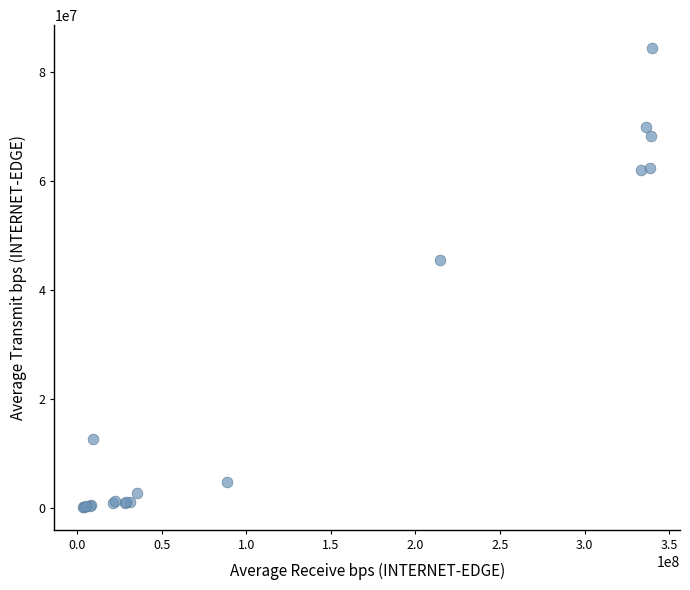

What Y value in the scatter plot is closest to 42356726?

45579056.0